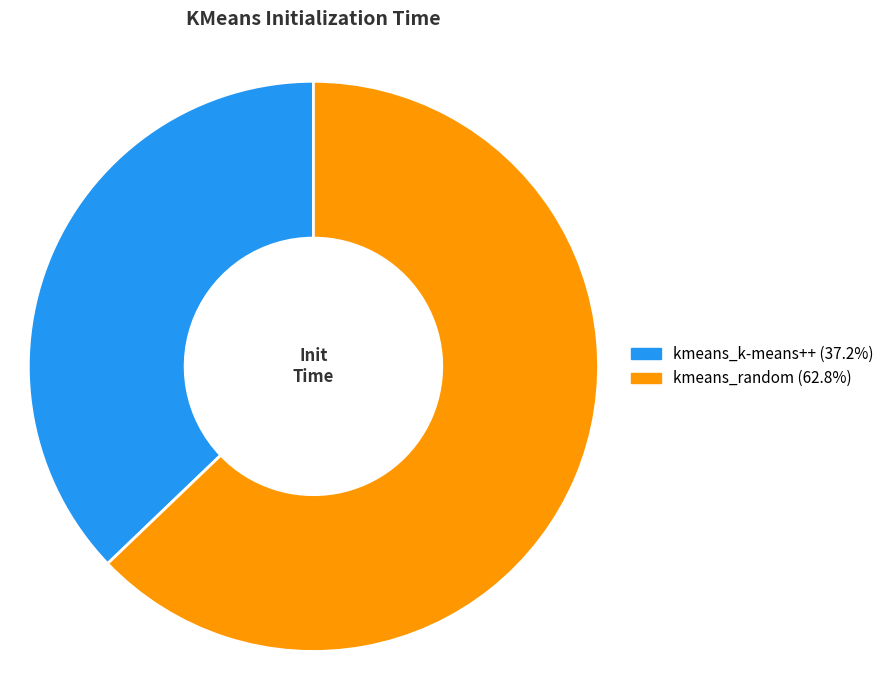

What is the smallest slice in the pie chart?

kmeans_k-means++